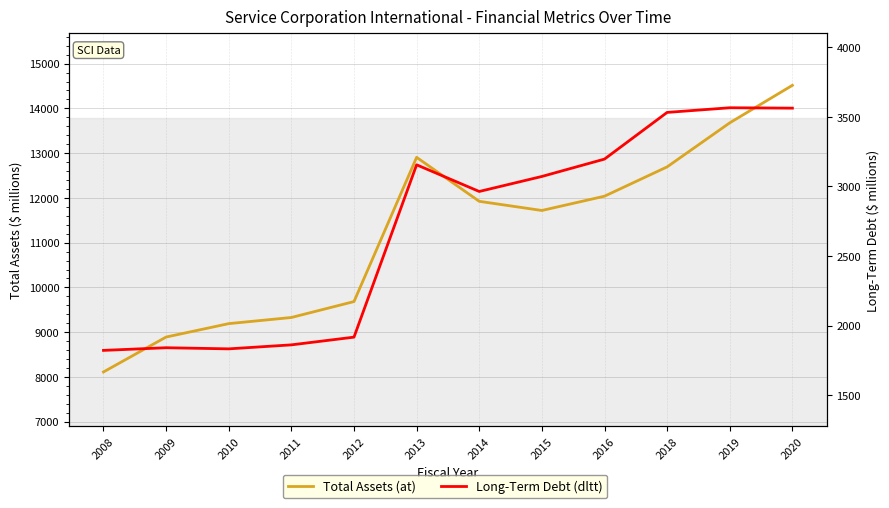

Reading left to right, transcribe all the data shown in this chart.

Total Assets (at): 2008=8110.9	2009=8891.0	2010=9190.5	2011=9327.8	2012=9683.6	2013=12906.1	2014=11923.6	2015=11718.9	2016=12038.1	2018=12693.2	2019=13677.4	2020=14515.4
Long-Term Debt (dltt): 2008=1821.4	2009=1840.5	2010=1832.4	2011=1861.1	2012=1916.6	2013=3155.5	2014=2963.8	2015=3071.7	2016=3196.6	2018=3532.2	2019=3565.6	2020=3562.8